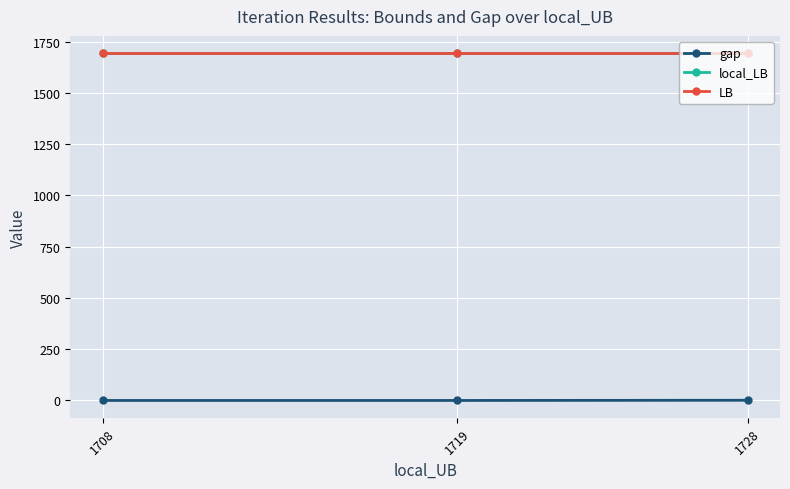

How many data points does each series have?

3